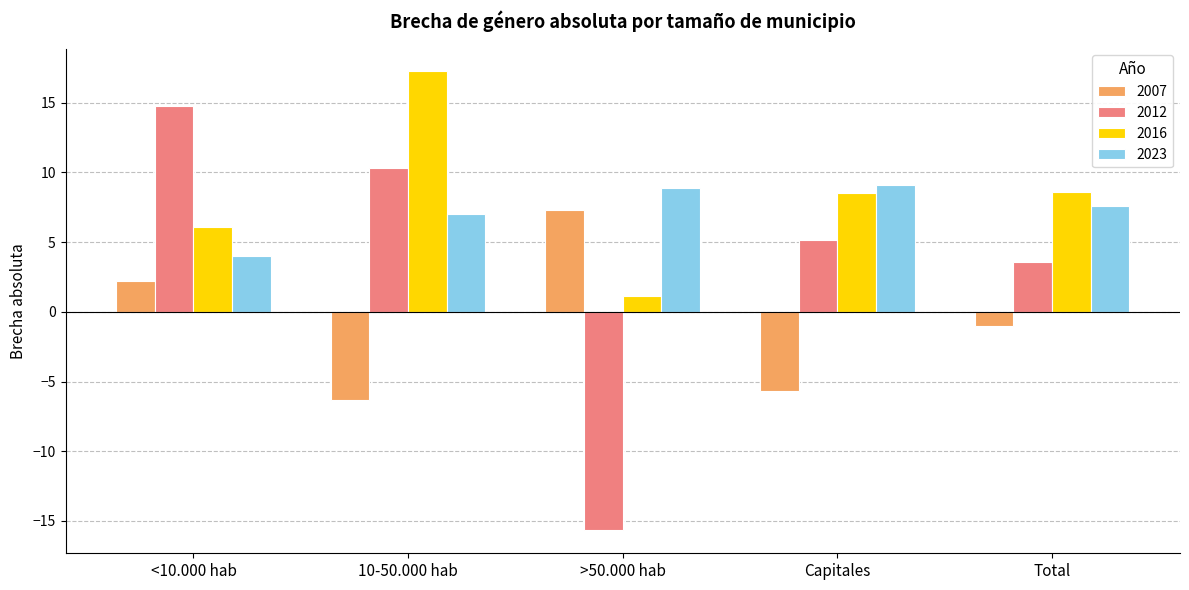

What is the value of the 2023 bar at the 2nd from the left?

7.0